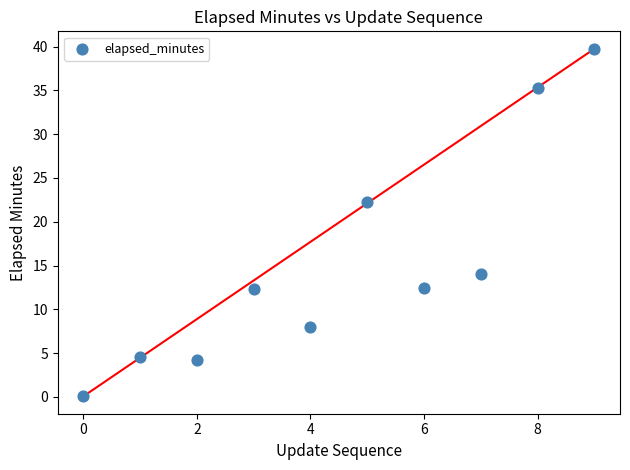

What is the average Y value?

15.3